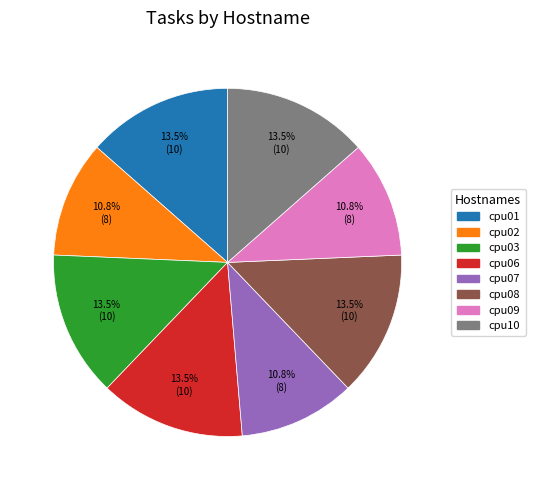

What is the total percentage of cpu03 and cpu10?

27.0%